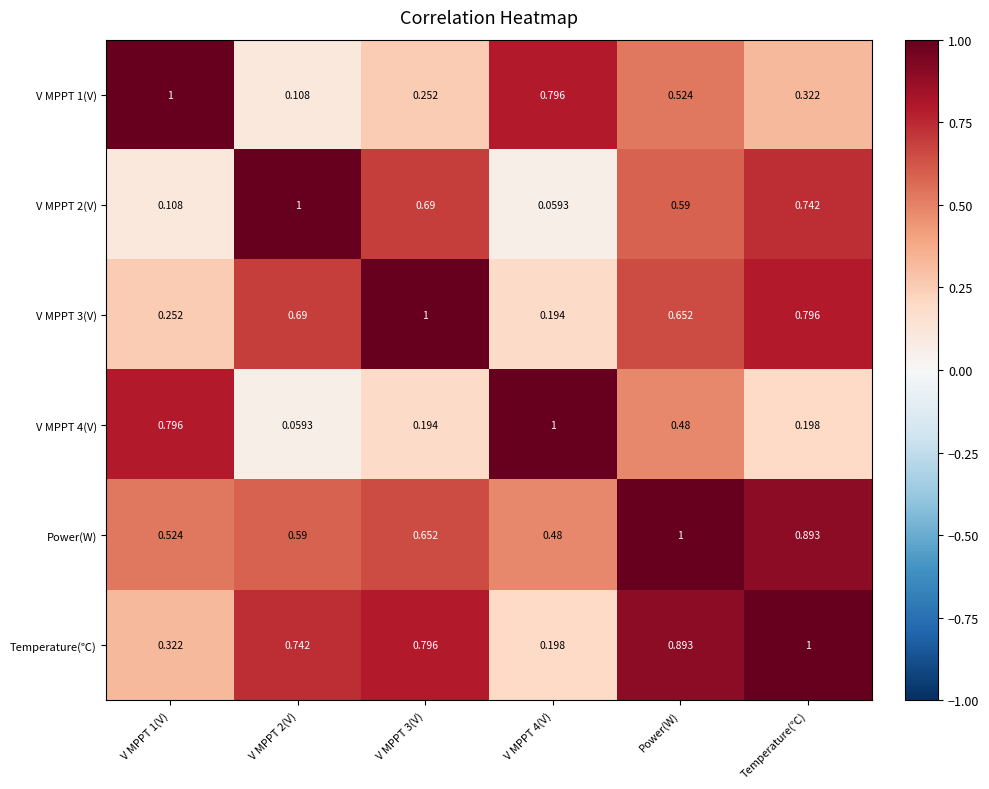

At which label does Power(W) reach its peak?

Power(W)